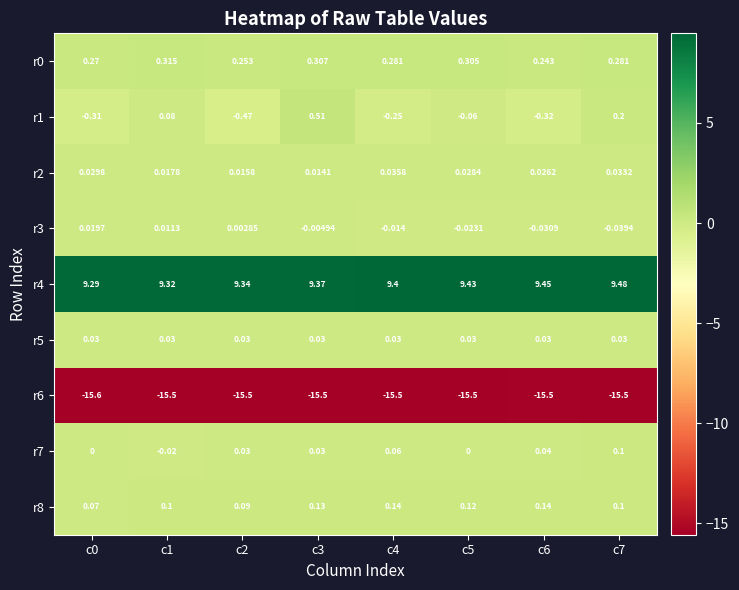

Is the value of r6 at c7 greater than the value of r8 at c0?

No